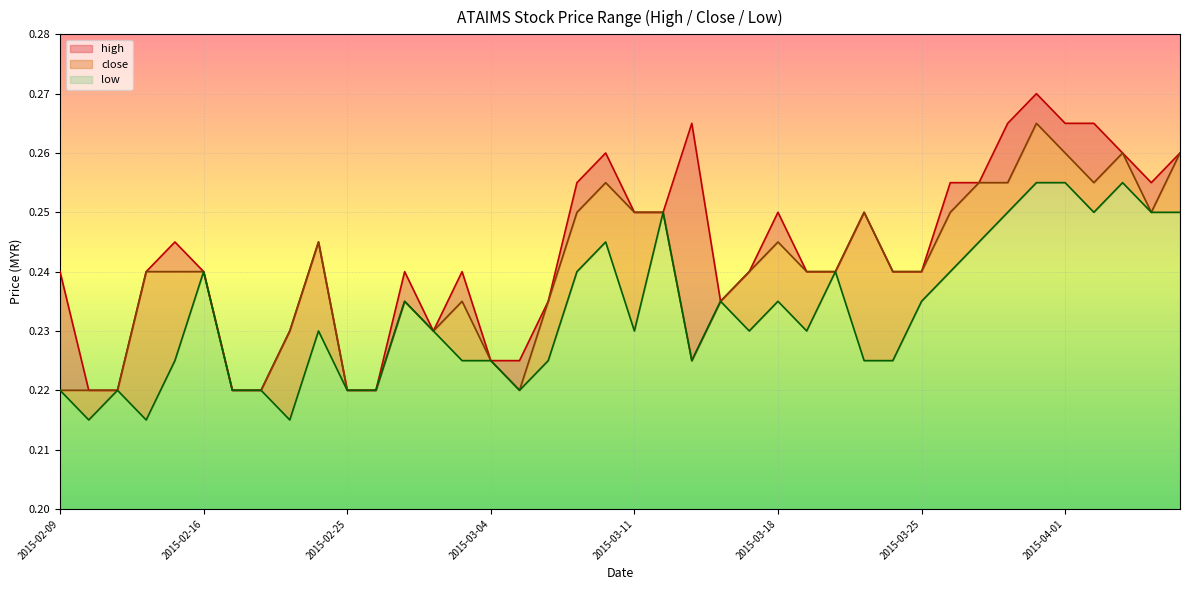

At 2015-02-13, list the series in order from largest to smallest.

high, close, low